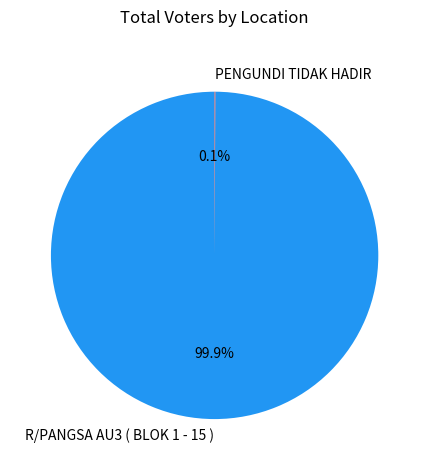

Is there any slice that represents more than half of the pie?

Yes